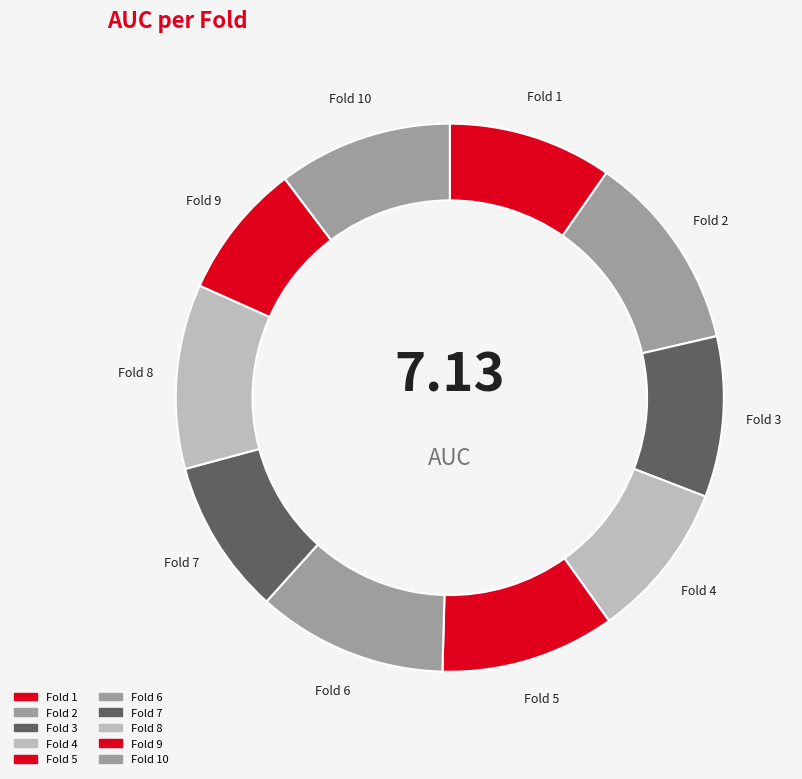

Count the number of slices in the pie.

10